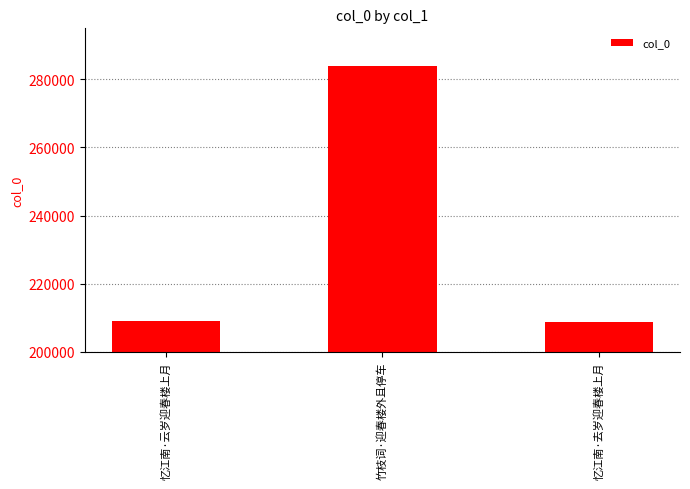

What is the greatest value displayed?

283871